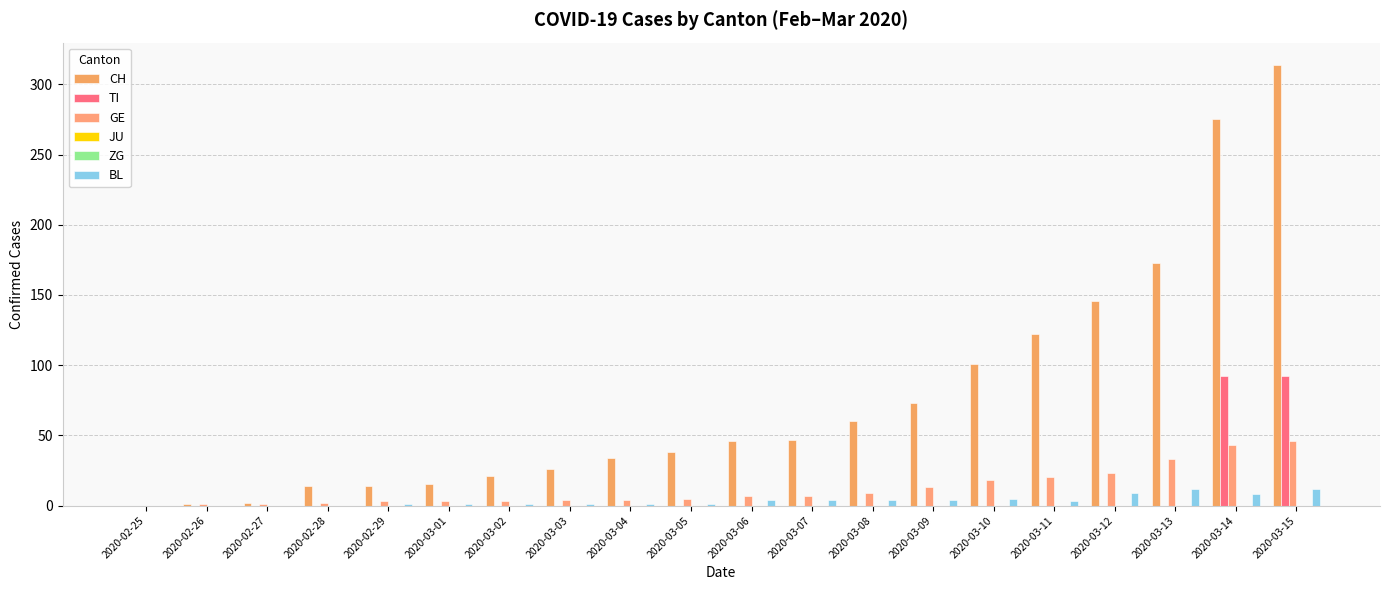

Between 2020-03-09 and 2020-03-04, which is larger?

2020-03-09